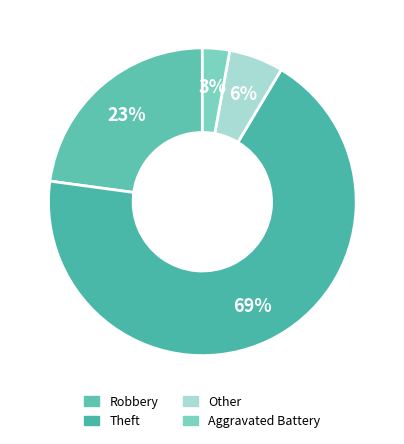

To the nearest percent, what is the difference between the largest and smallest slice percentages?

66%